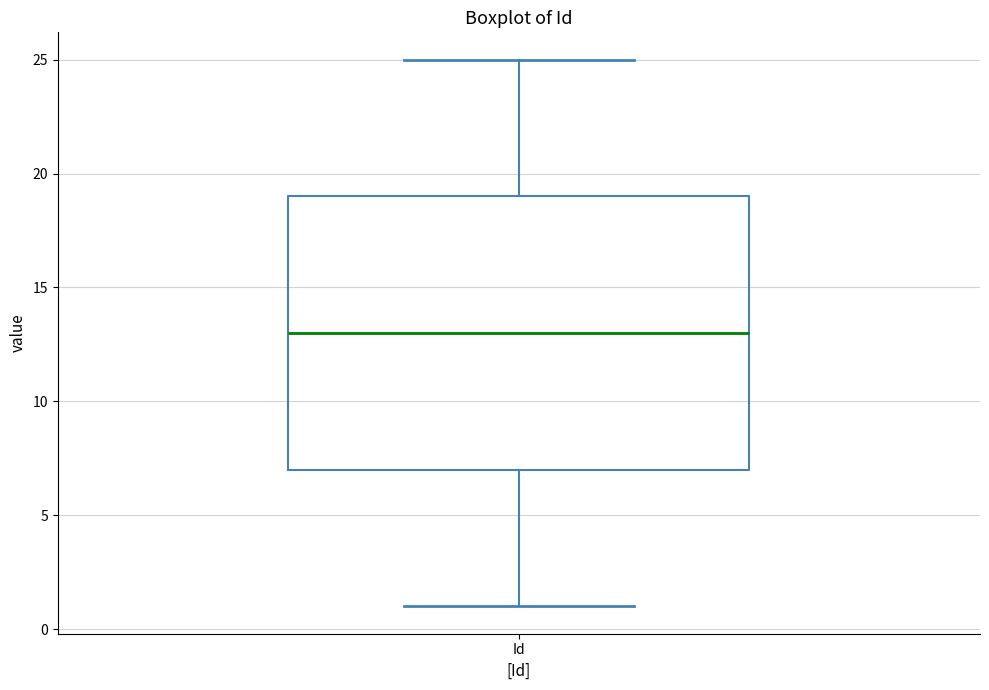

Where does the upper whisker of the box for Id end on the y-axis? The values are not printed on the chart, so give them approximately, as read against the axis.

25